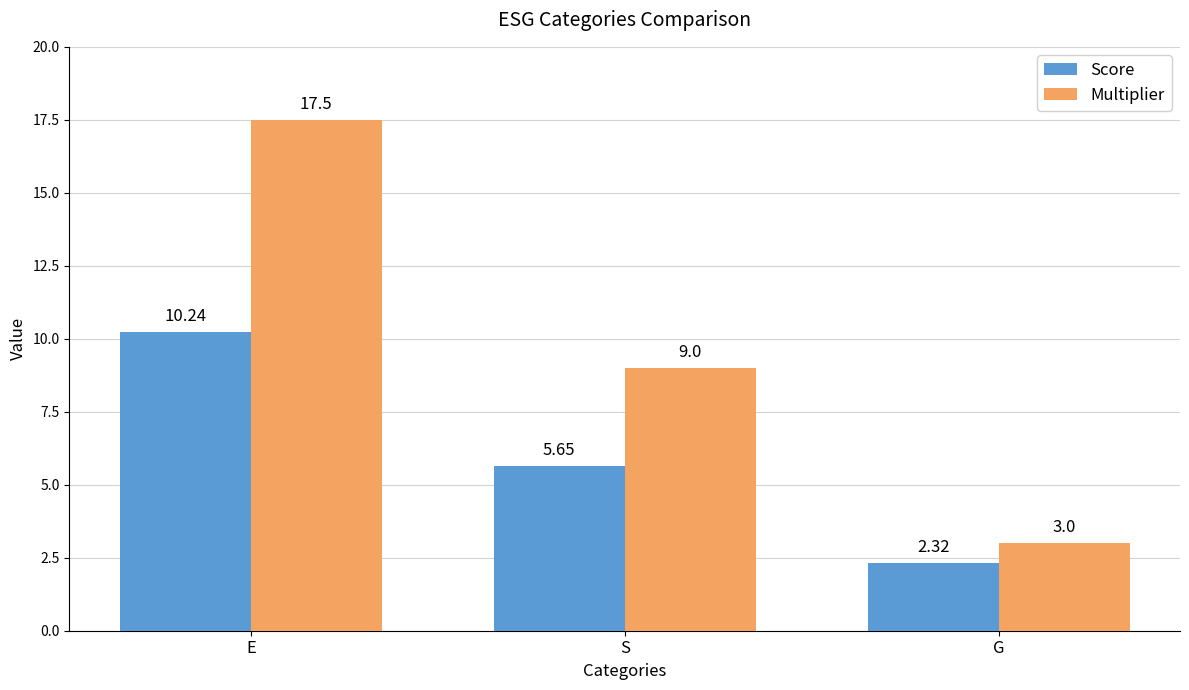

Which category has the lowest value in the Score series?

G